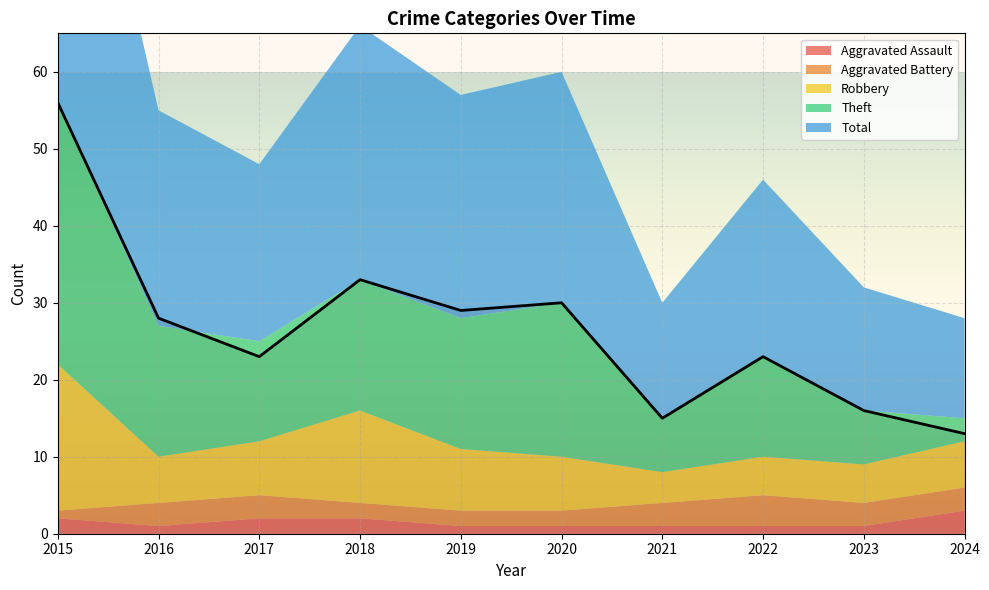

Does the chart display data point markers on the line(s)?

No